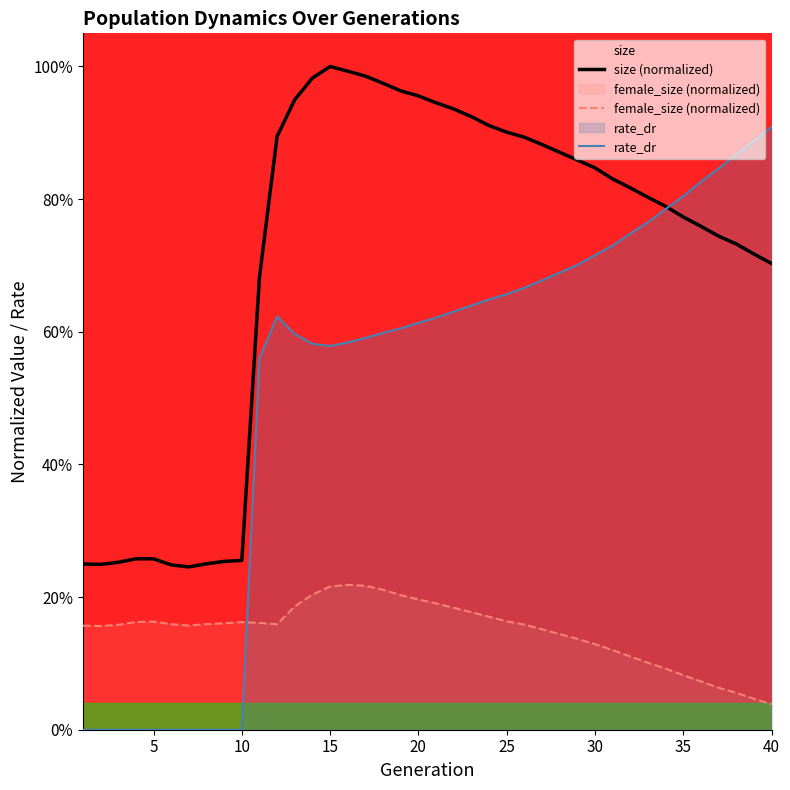

What is the sum of all female_size (normalized) values?

6.0